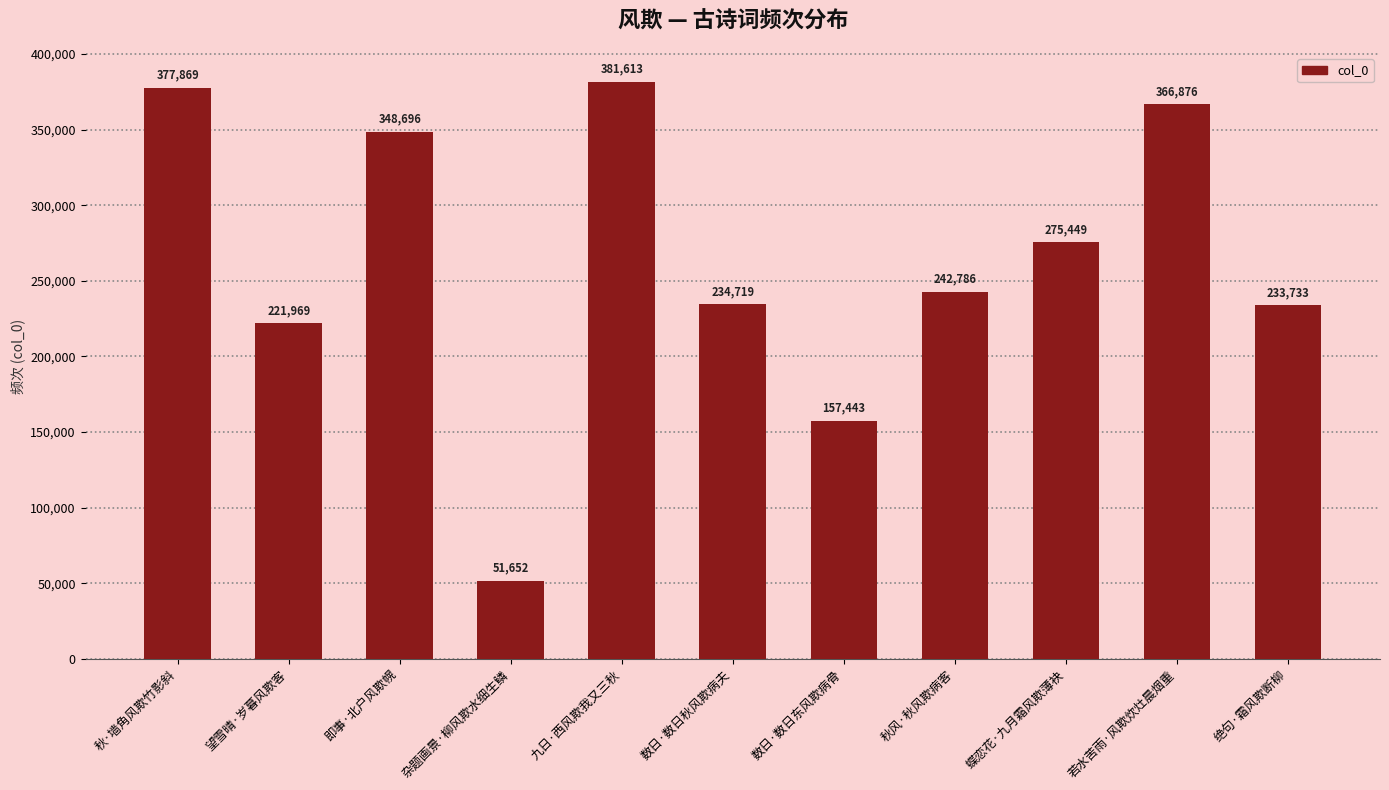

What is the ratio of the value at 若水苦雨·风欺炊灶晨烟重 to the value at 蝶恋花·九月霜风欺薄袂?

1.3